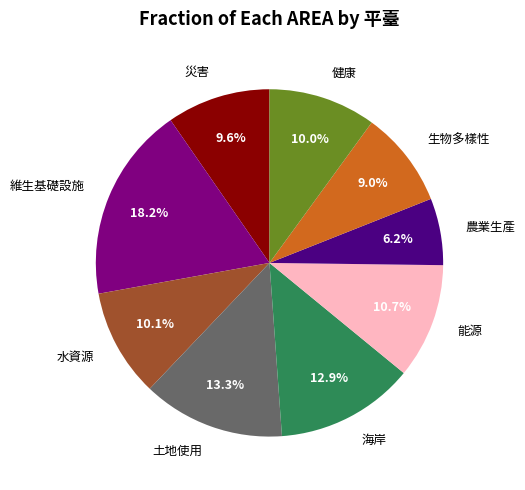

What percentage is NOT represented by 維生基礎設施?

81.8%